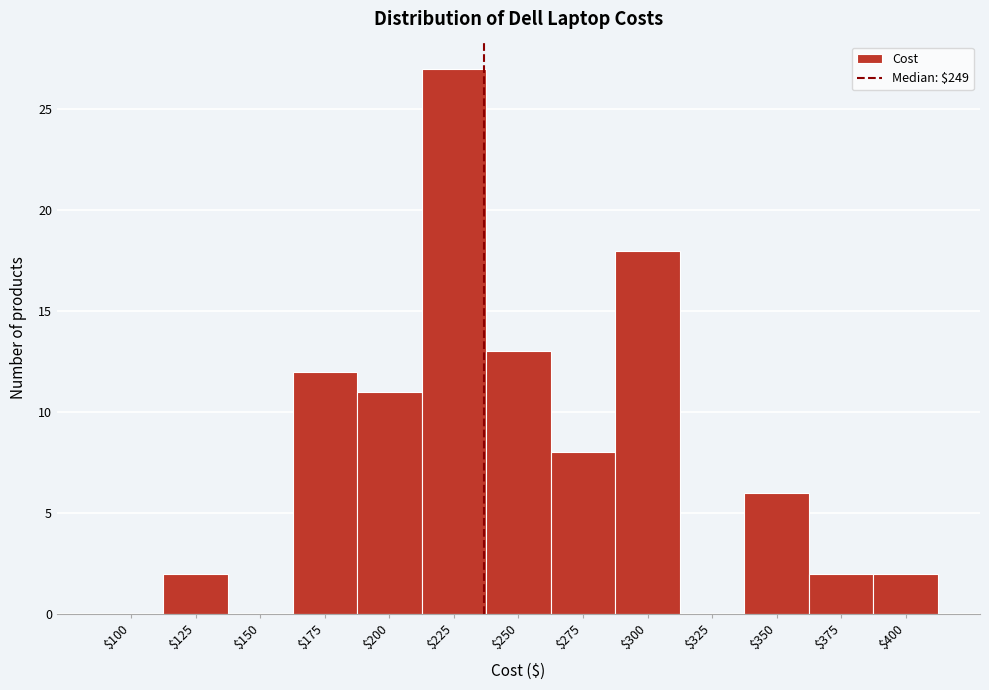

What is the sum of all values?

101